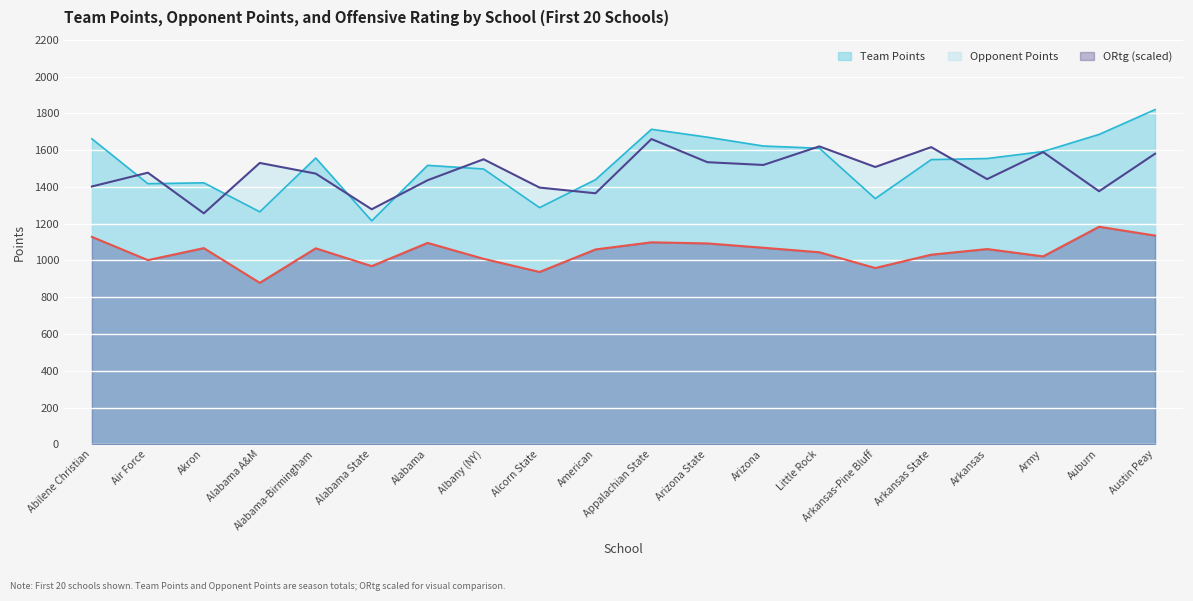

True or false: ORtg and Opponent Points intersect in this chart.

False